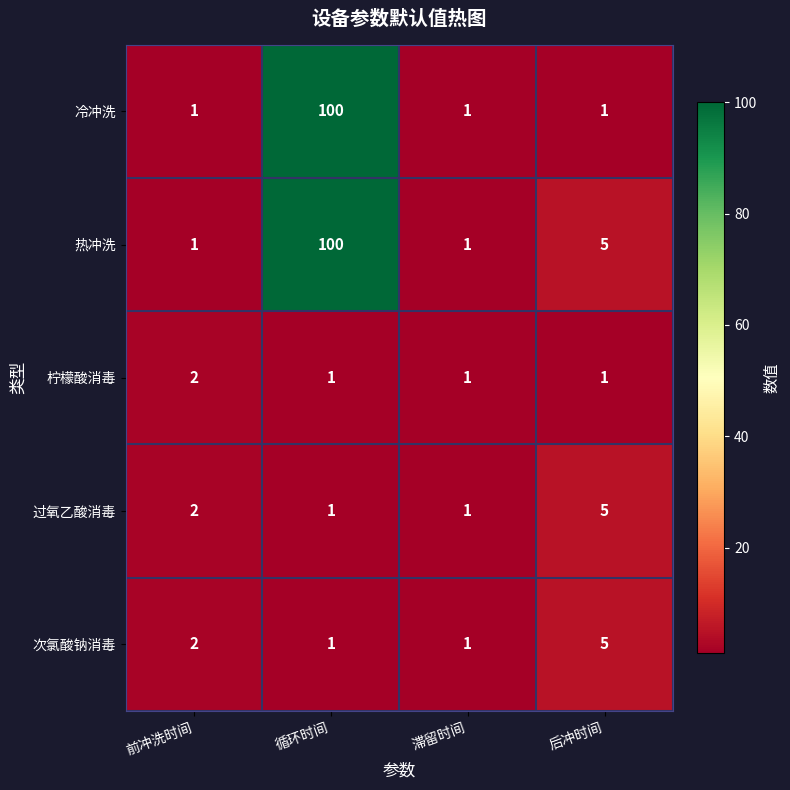

What is the total value across all series at 滞留时间?

5